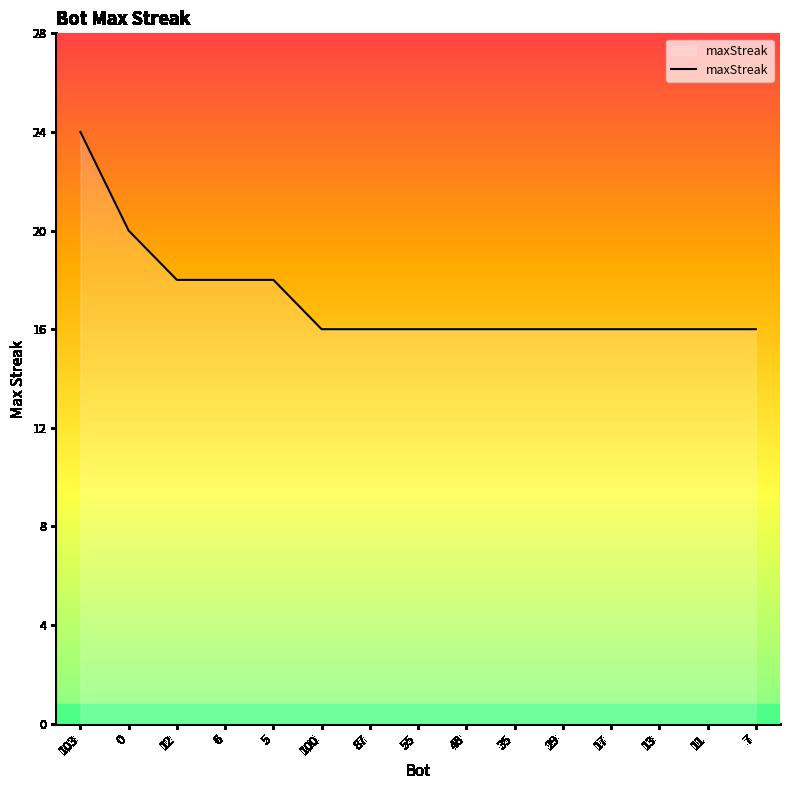

What is the approximate value at 29?

16